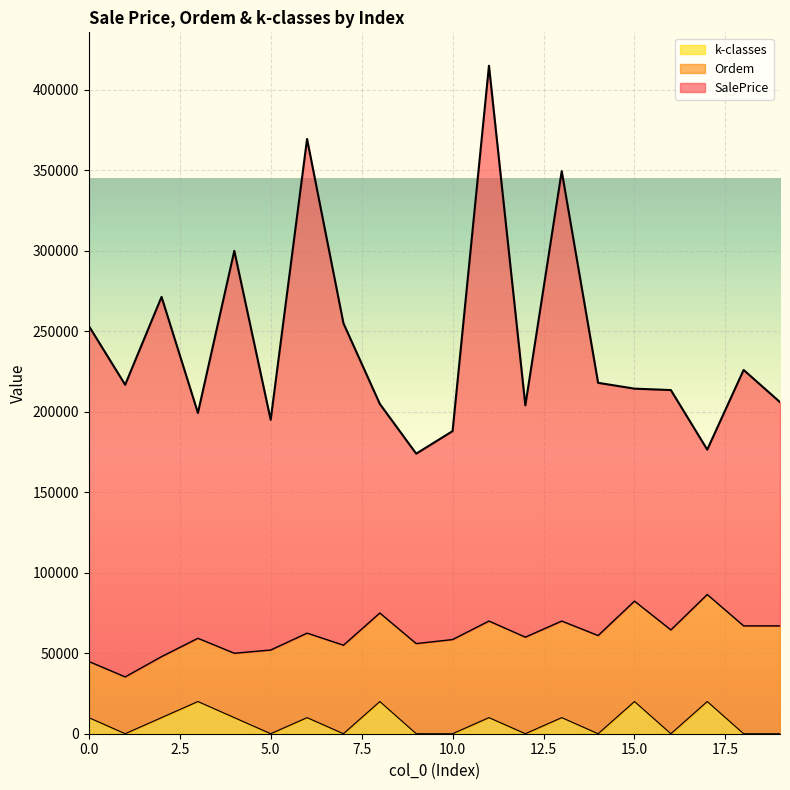

Is the value of k-classes at 6 greater than the value of SalePrice at 8?

No